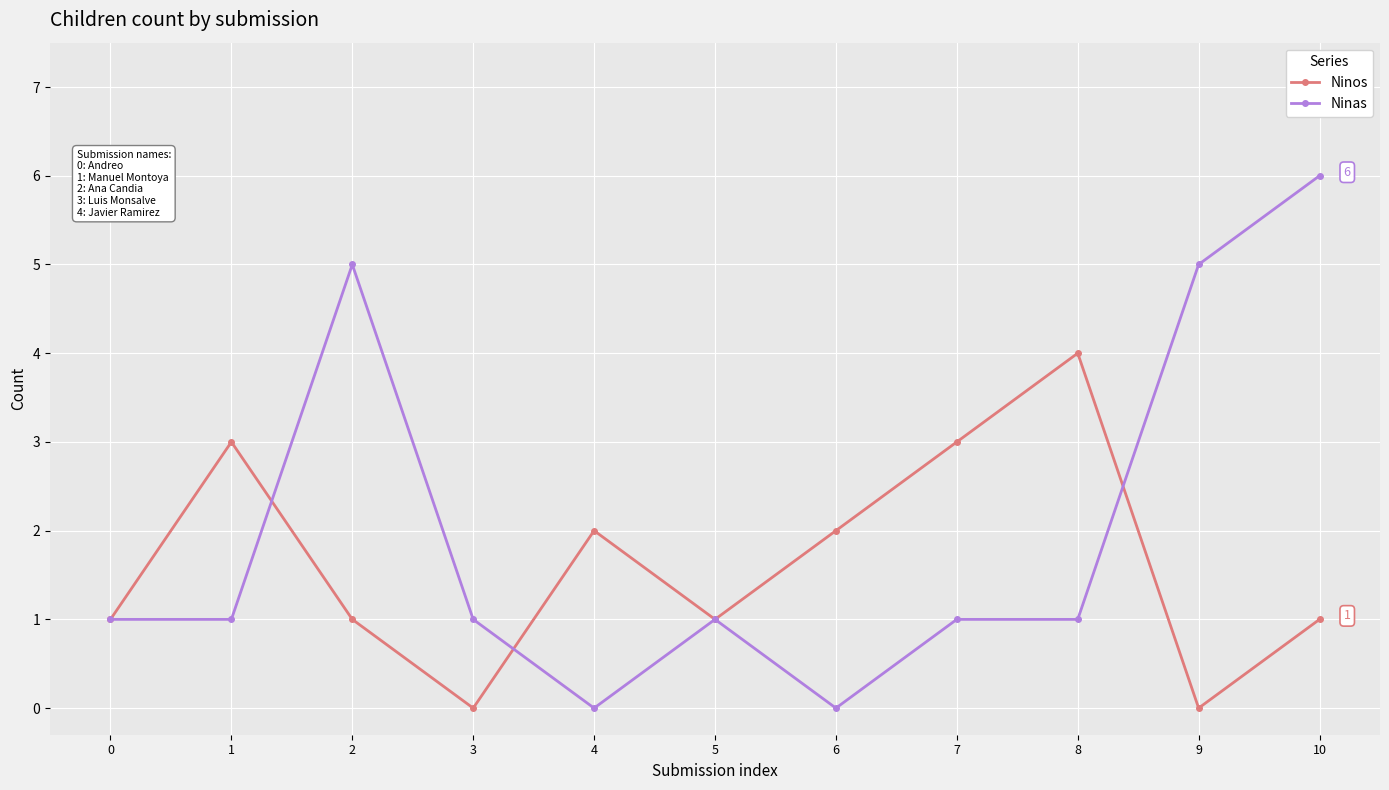

How many Ninas values are between 1 and 5?

8